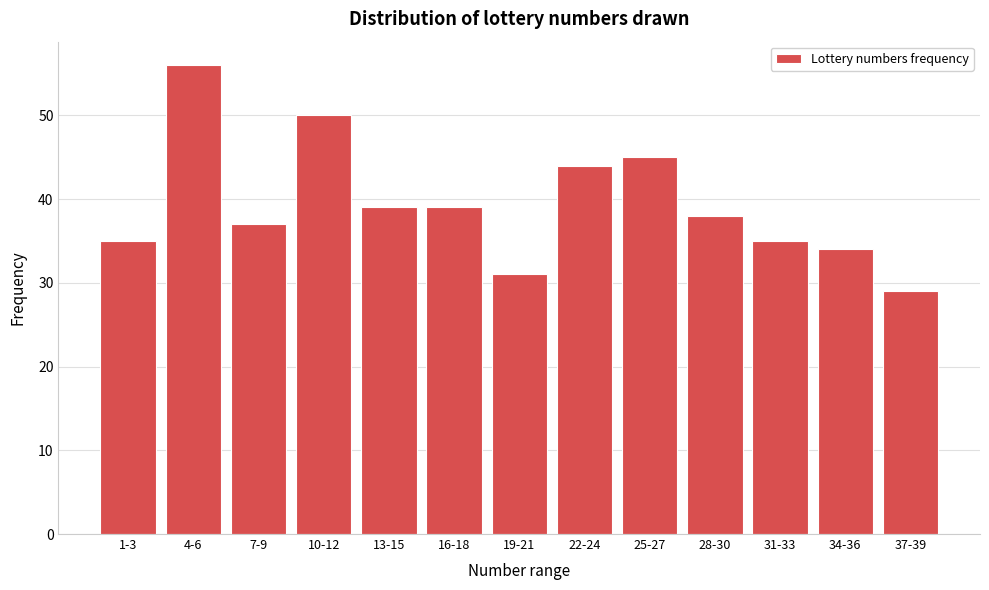

Reading right to left, list all the values displayed in this chart.

29	34	35	38	45	44	31	39	39	50	37	56	35